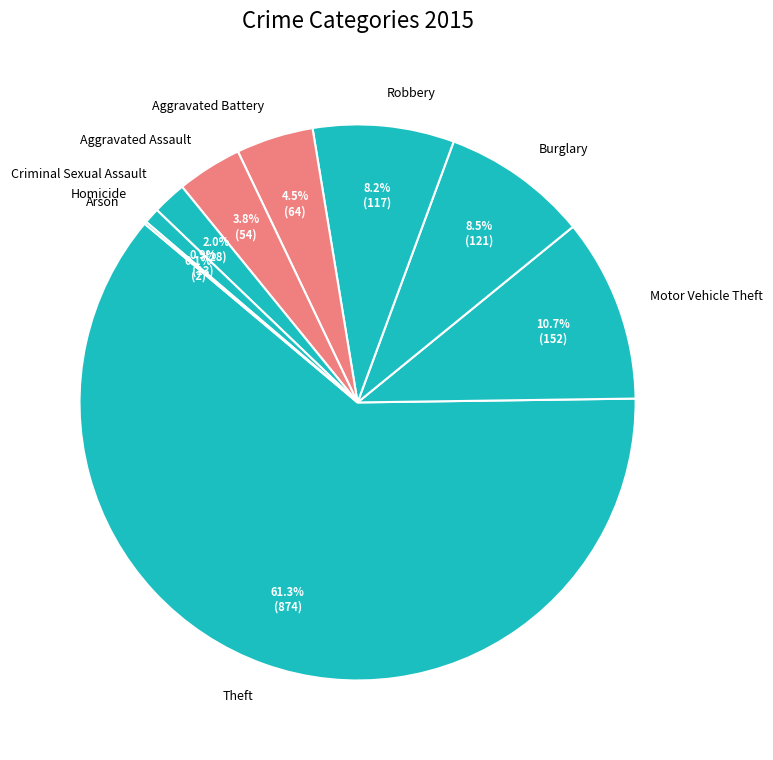

Between Theft and Burglary, which is larger?

Theft